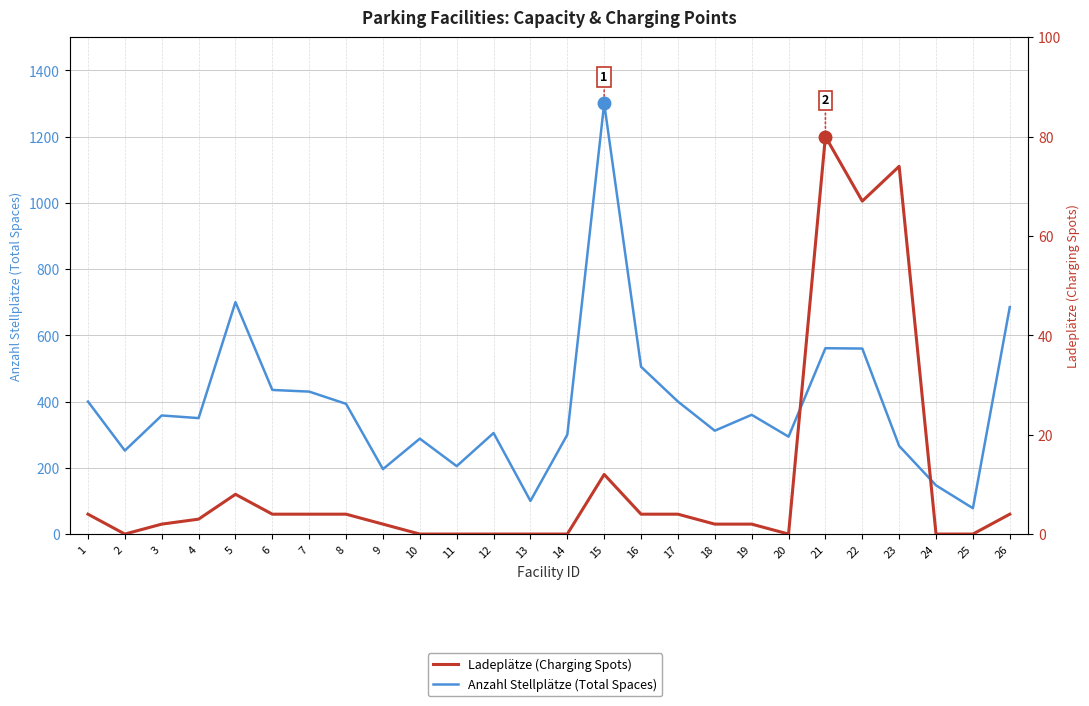

What is the minimum value for Anzahl Stellplätze (Total Spaces)?

78